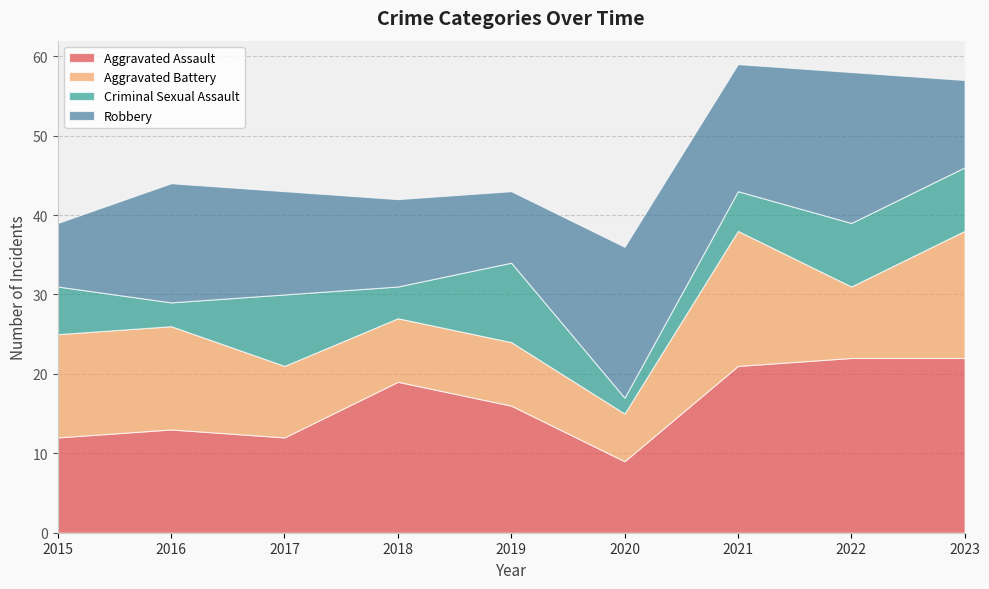

True or false: Criminal Sexual Assault and Aggravated Battery intersect in this chart.

True